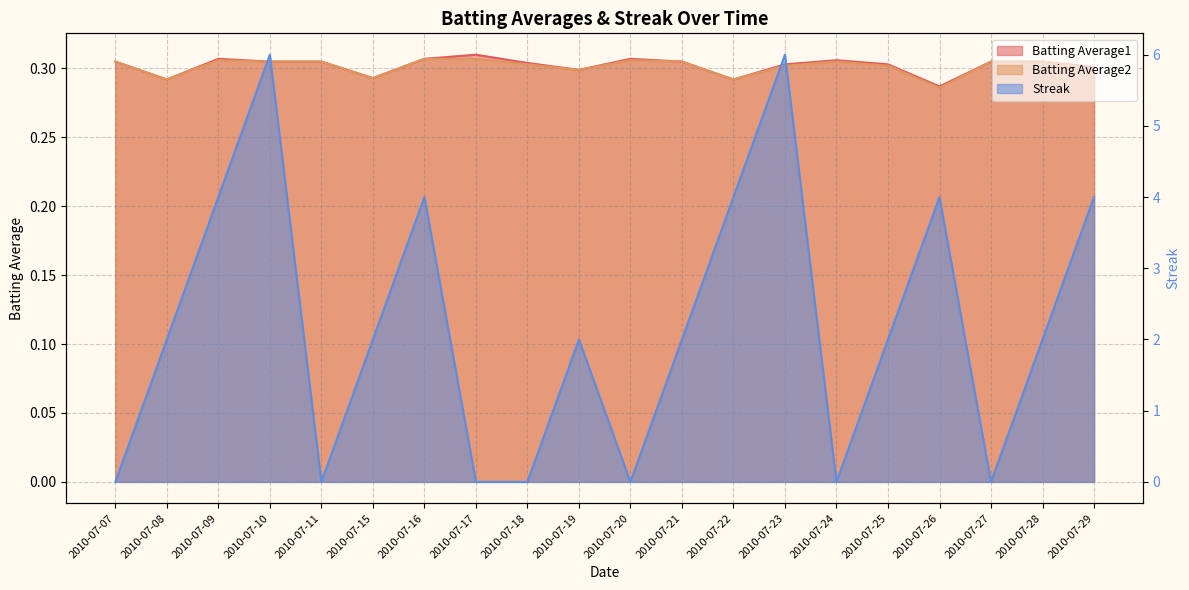

In Batting Average2, how many points are lower than both neighbors (excluding endpoints)?

5